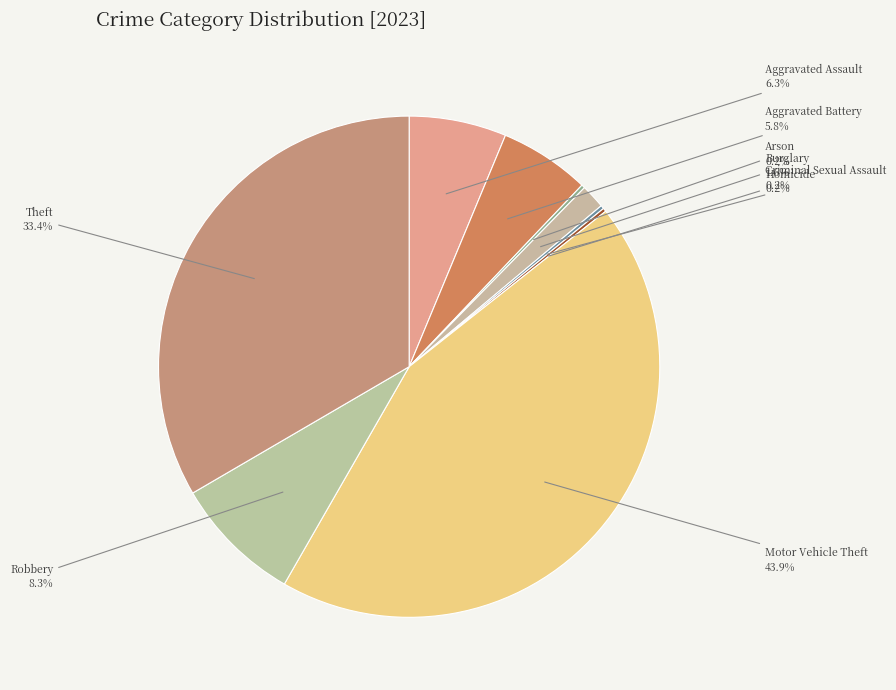

Is Aggravated Assault the majority of the pie?

No